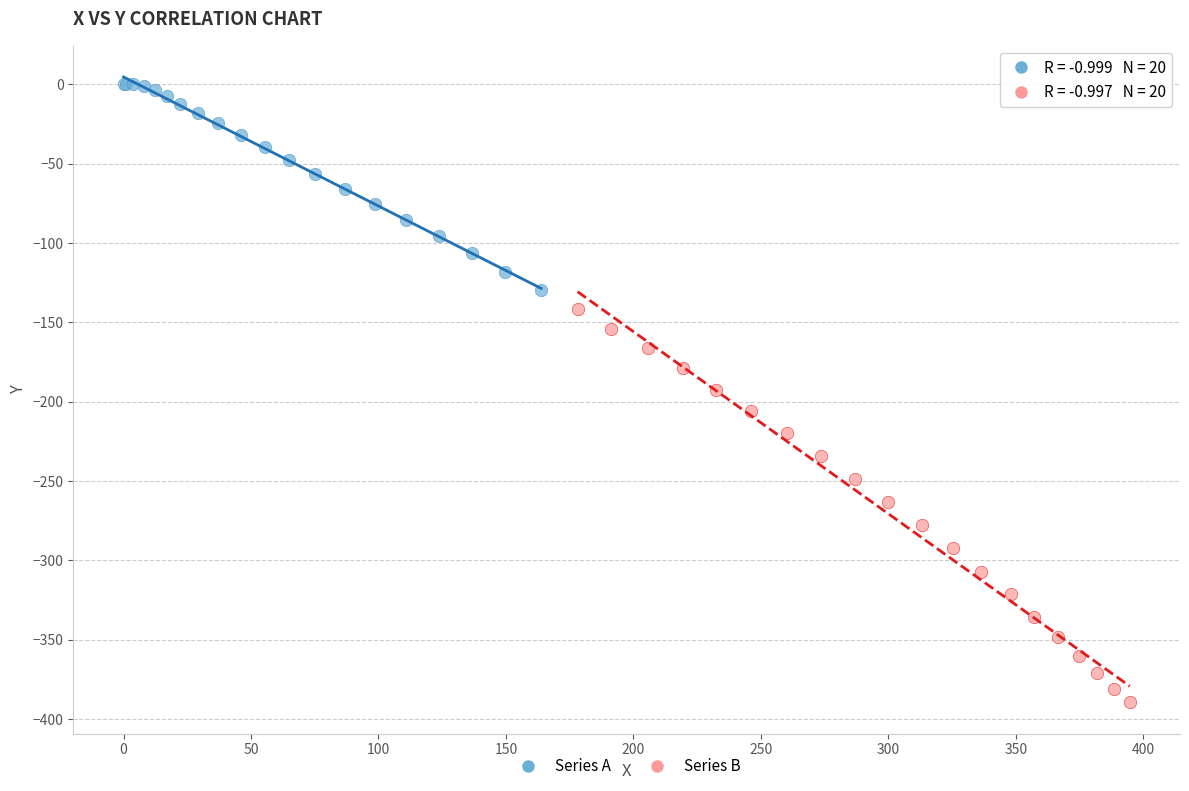

Which series has the largest Y range (max minus min)?

Series B